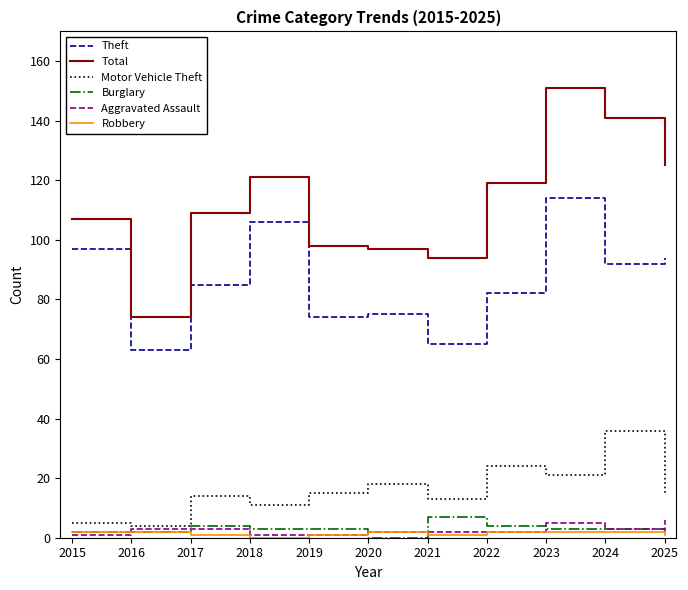

Which series has the largest total across all categories?

Total